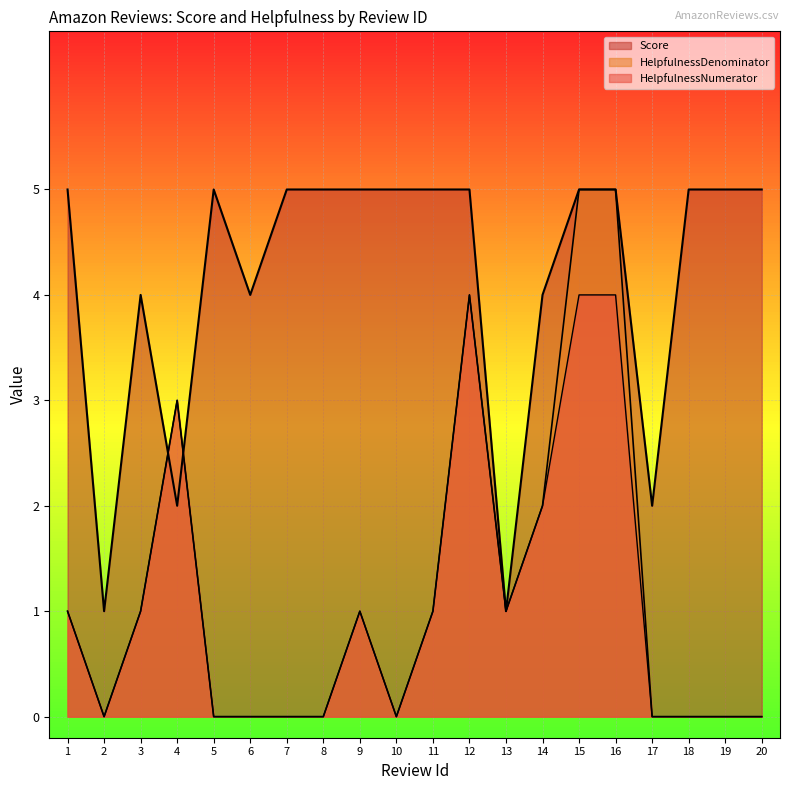

Rank the series at 18 from lowest to highest value.

HelpfulnessNumerator, HelpfulnessDenominator, Score